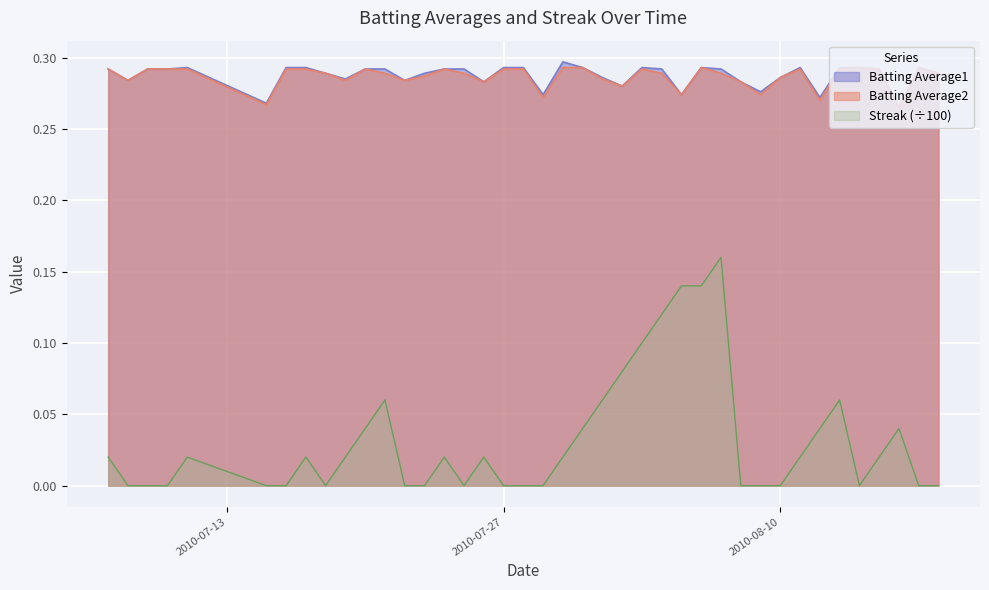

Between 2010-08-02 and 2010-08-17, which series saw the biggest shift?

Streak